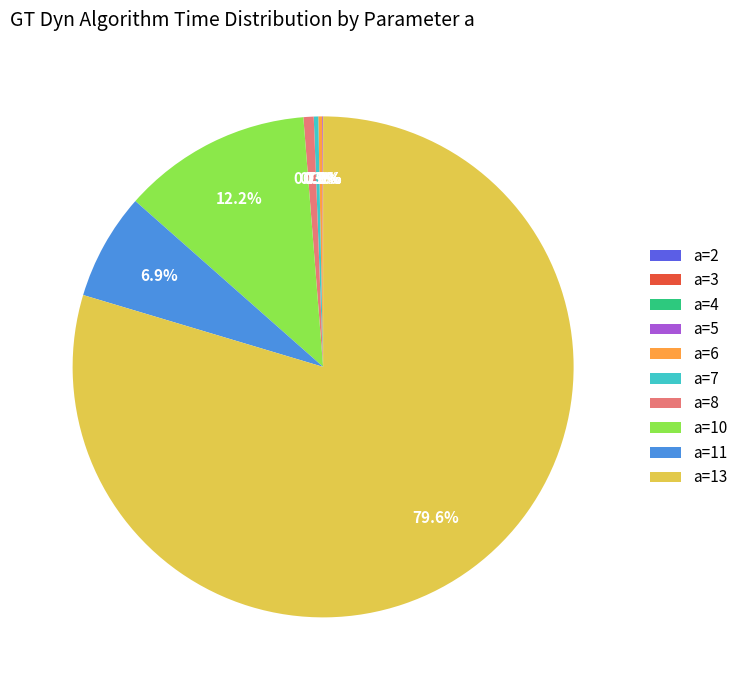

Which slice is the largest?

a=13